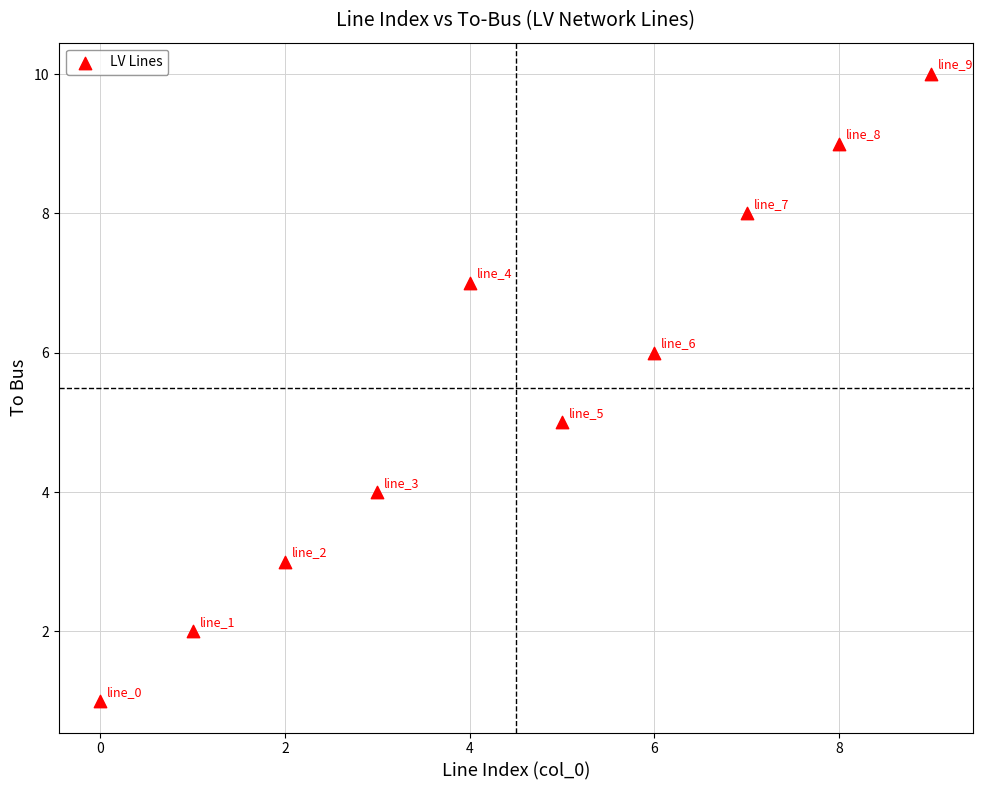

What is the range of Y values (max minus min)?

9